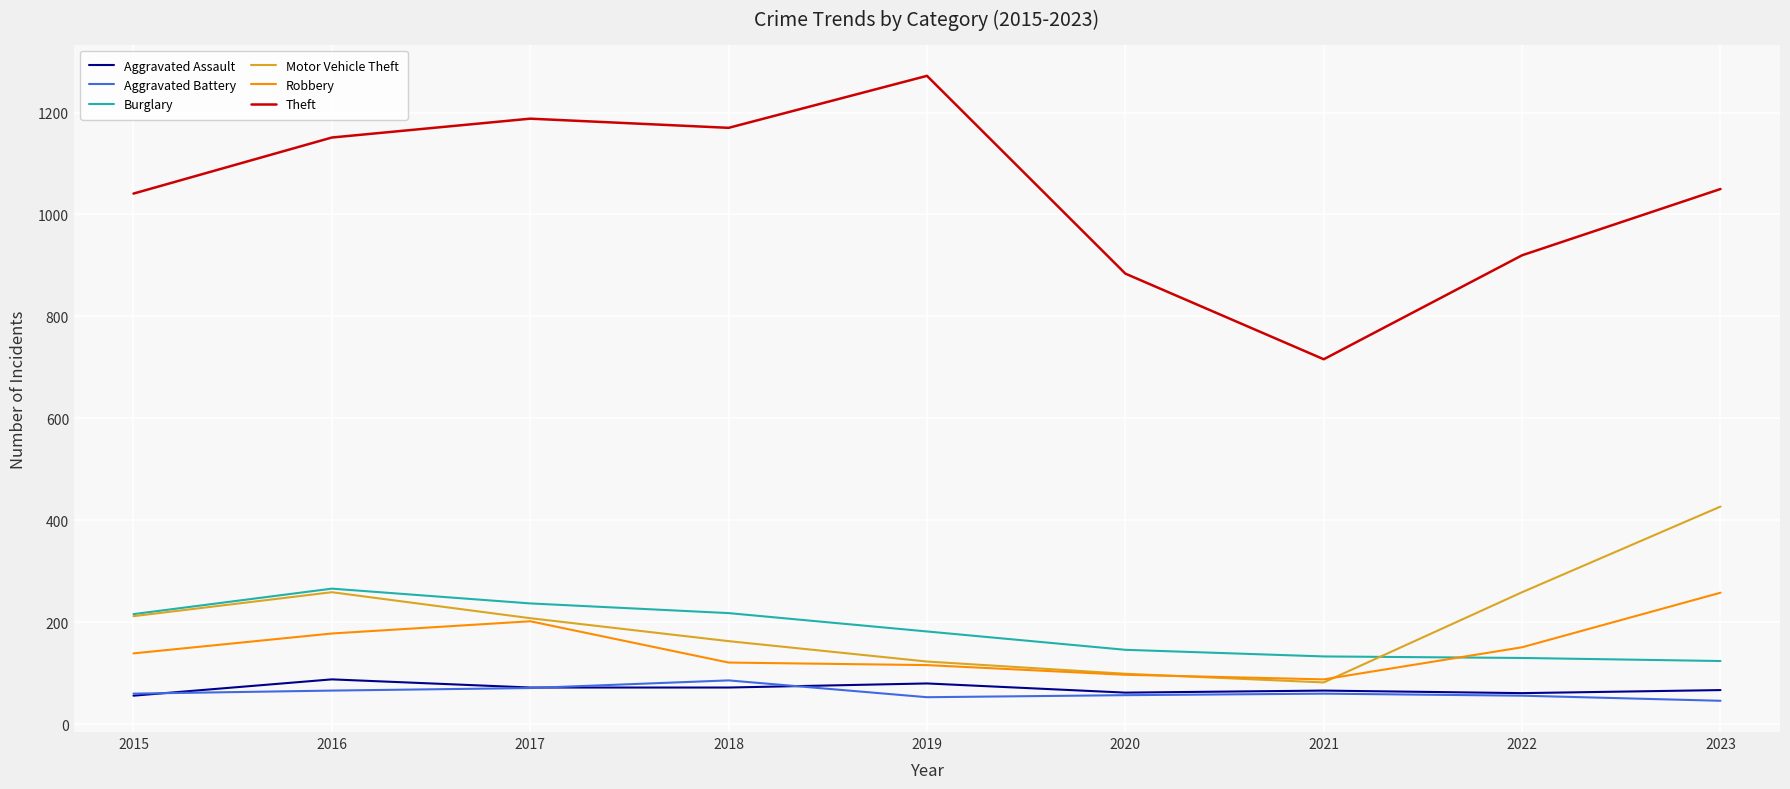

Which series has the widest spread of values?

Theft